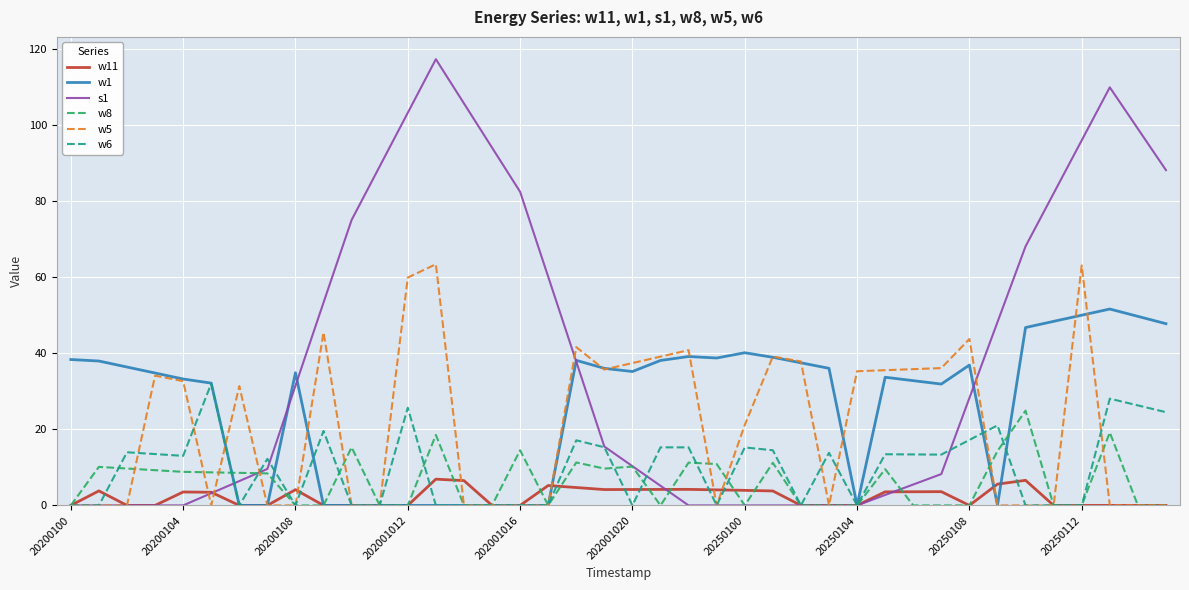

Which series has the largest total across all categories?

s1